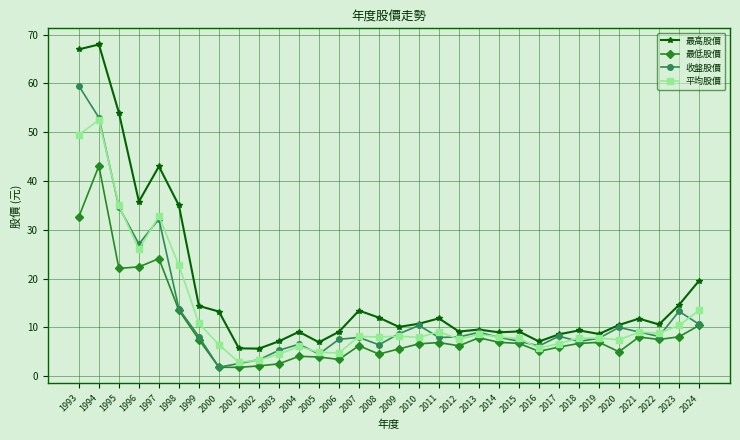

Does the chart have visible grid lines?

Yes